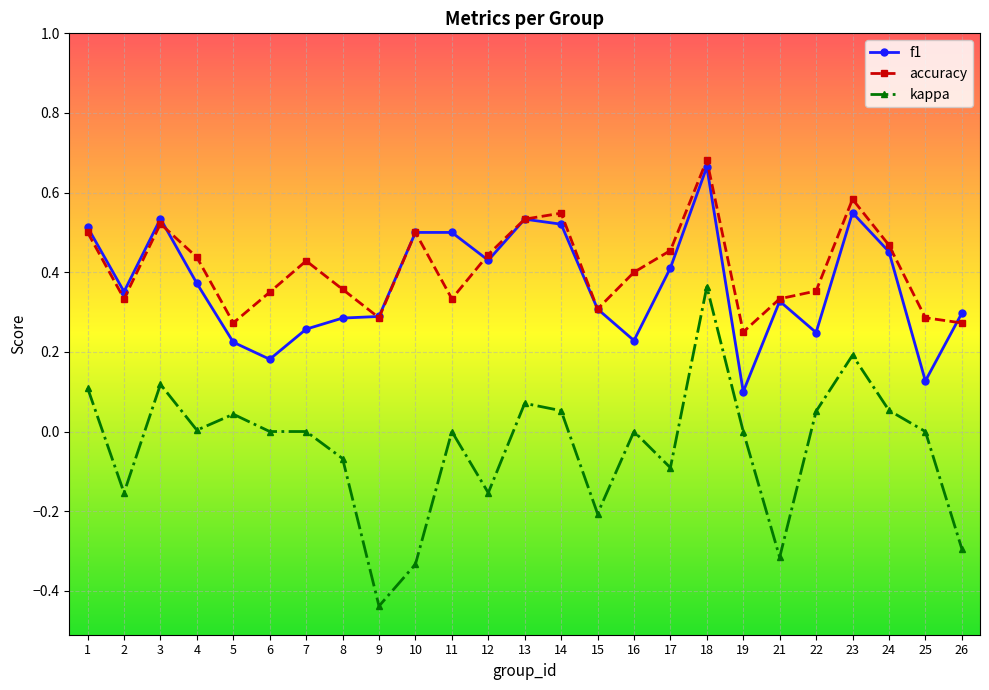

Which series changed the most between 10 and 24?

kappa